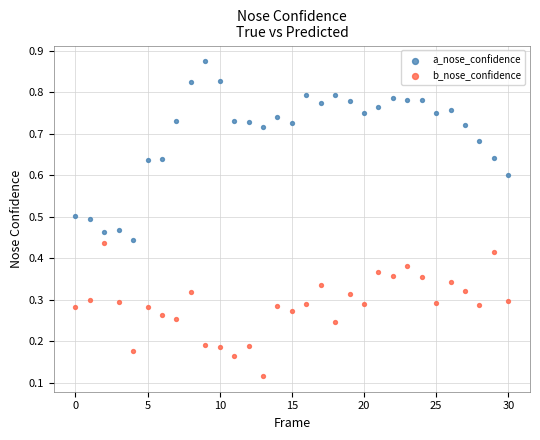

What are all the series names shown in the legend?

a_nose_confidence, b_nose_confidence